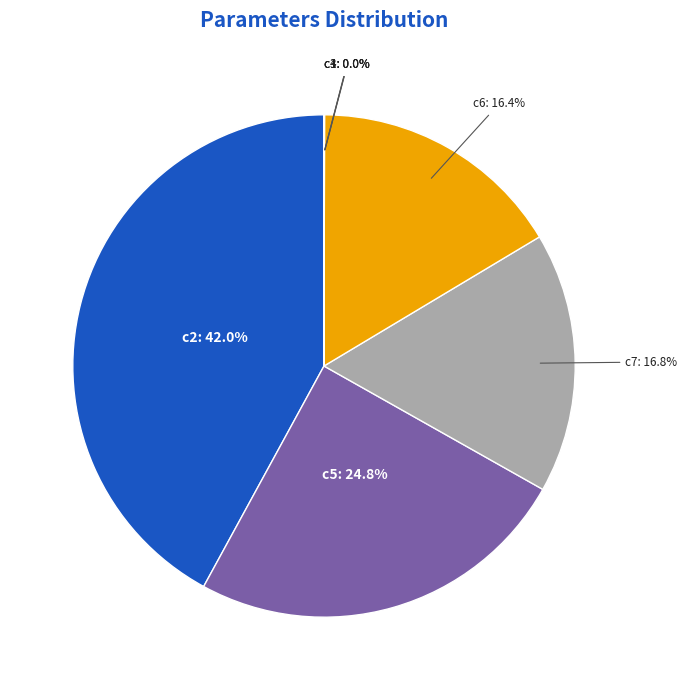

Is c7 the majority of the pie?

No